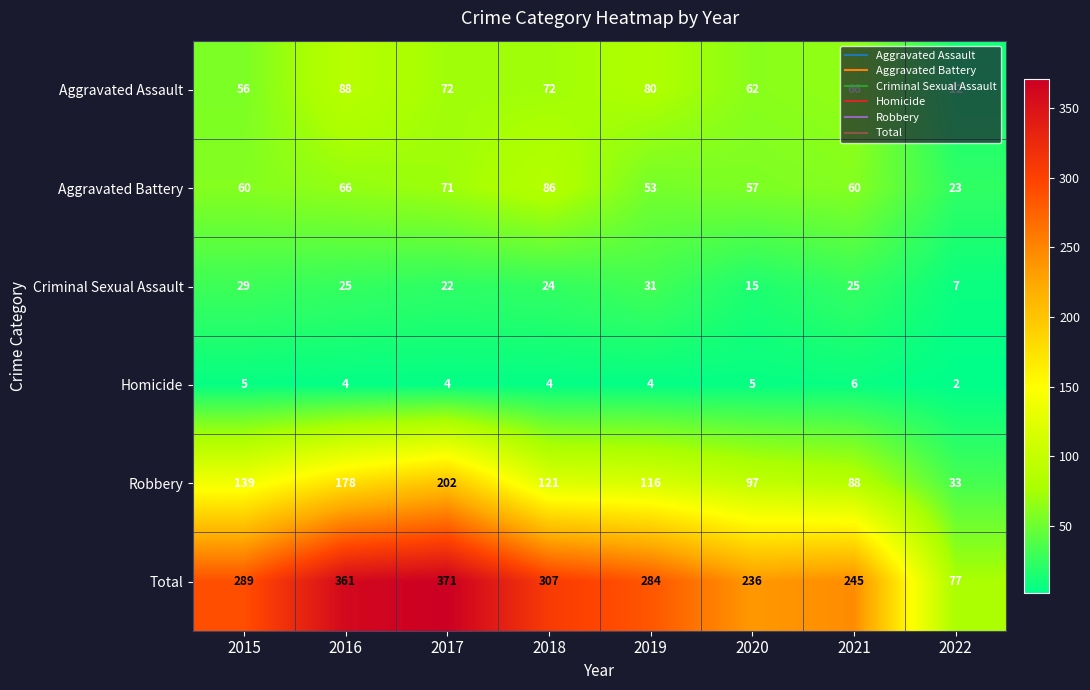

The Robbery series shows 61 at 2015. True or false?

False